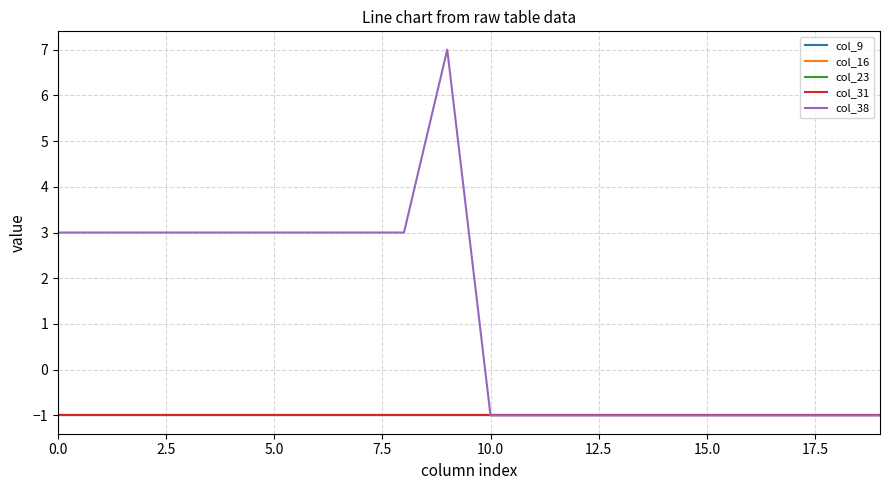

Does the chart display data point markers on the line(s)?

No